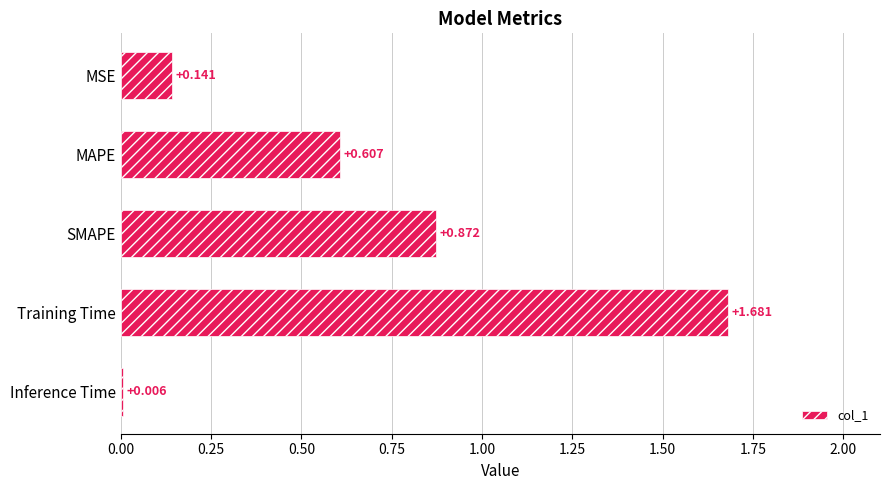

Are the bars horizontal?

Yes